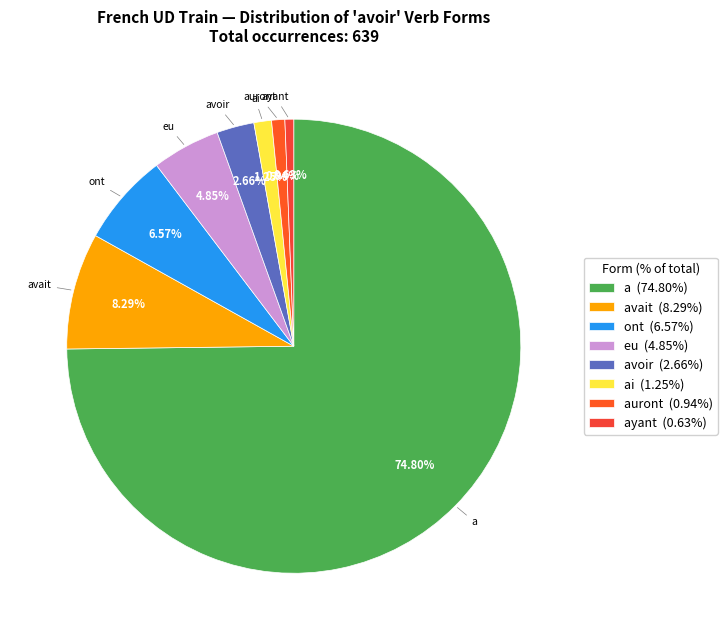

How many segments does this pie chart have?

8